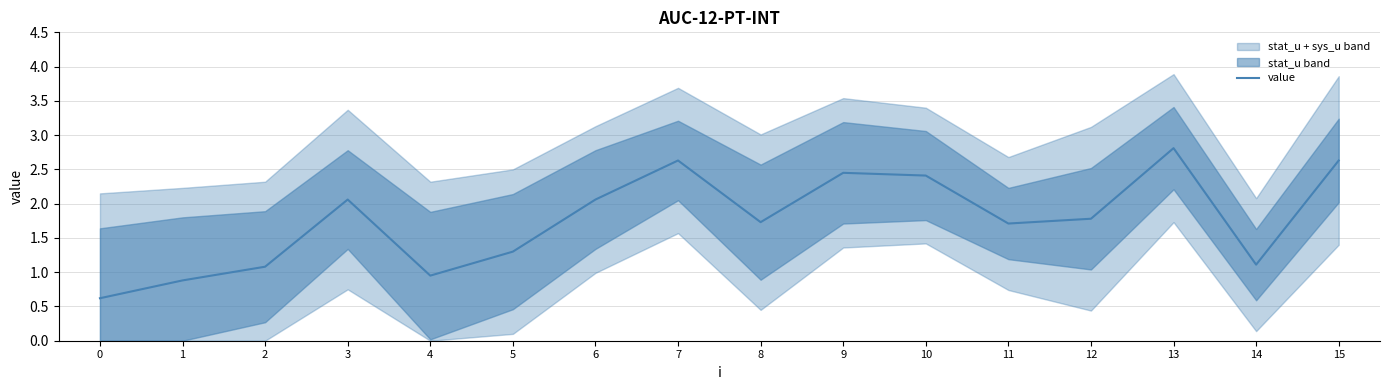

What is the sum of all values?

28.2